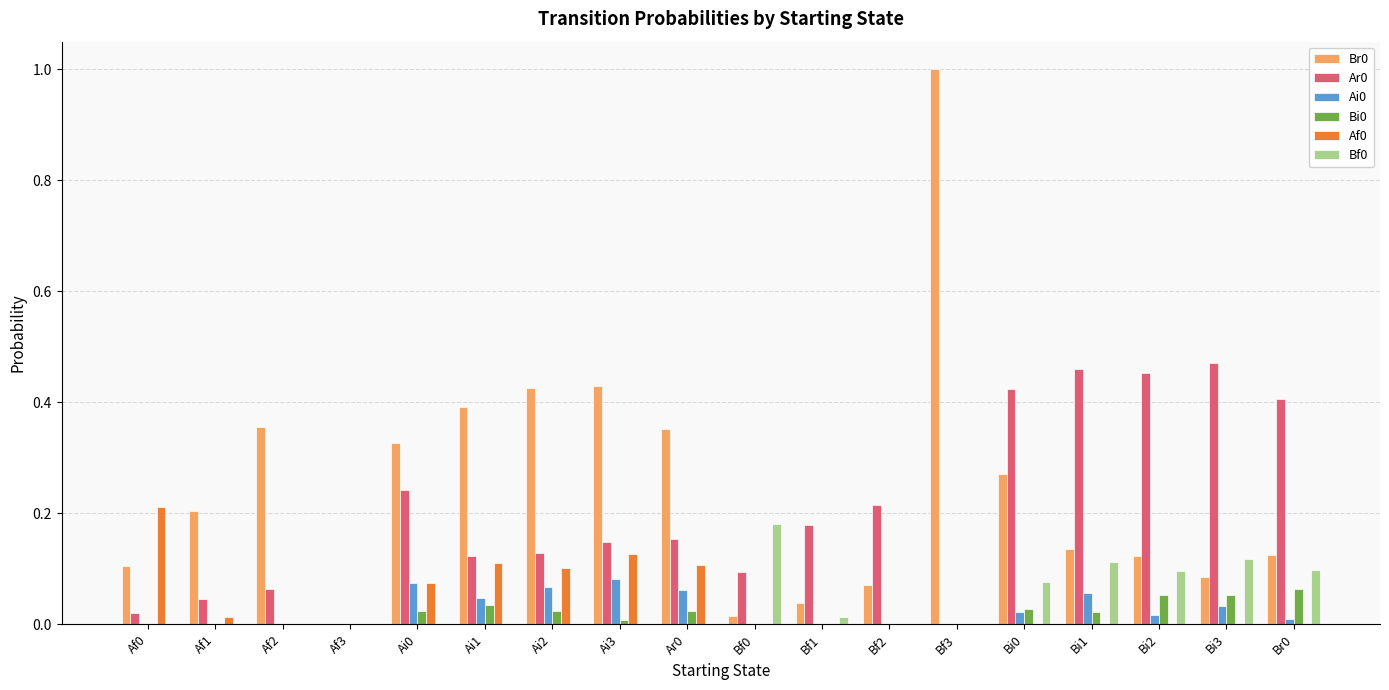

How many values in the Br0 series exceed 0?

17